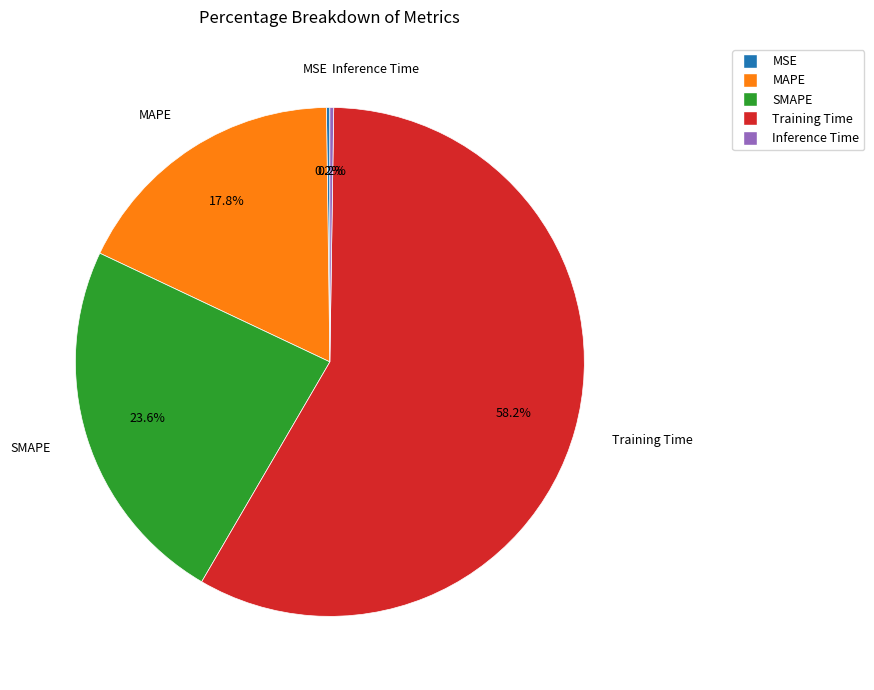

Is Training Time the majority of the pie?

Yes